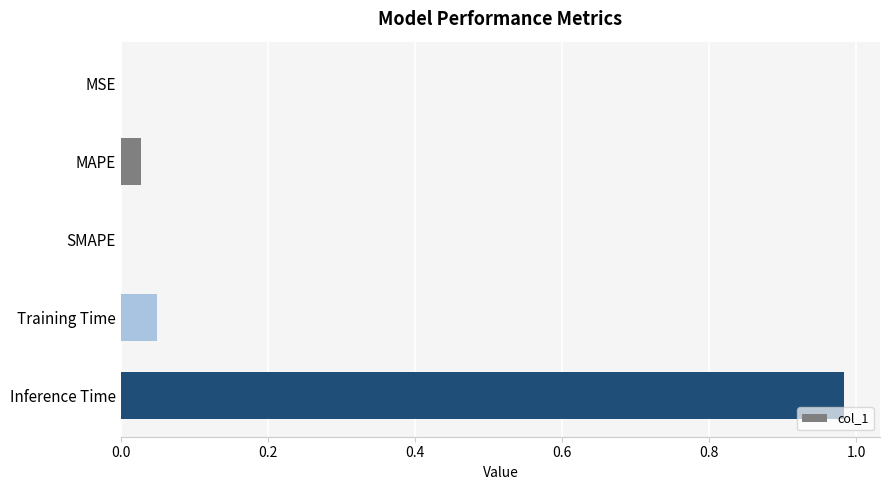

Is it true that the value at Inference Time is 0.6?

False